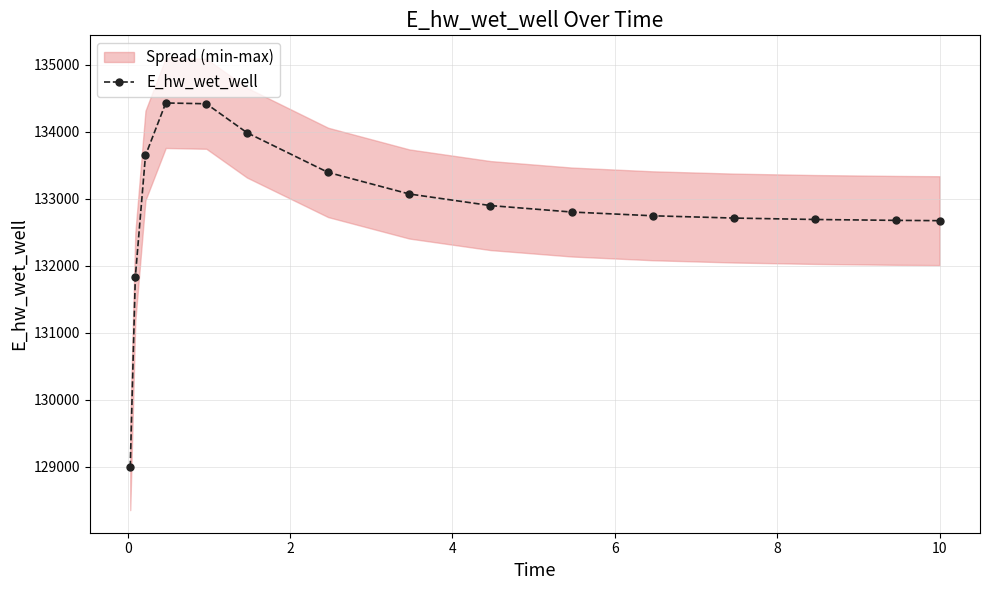

How many interior local peaks (higher than both neighbors) does the data have?

1